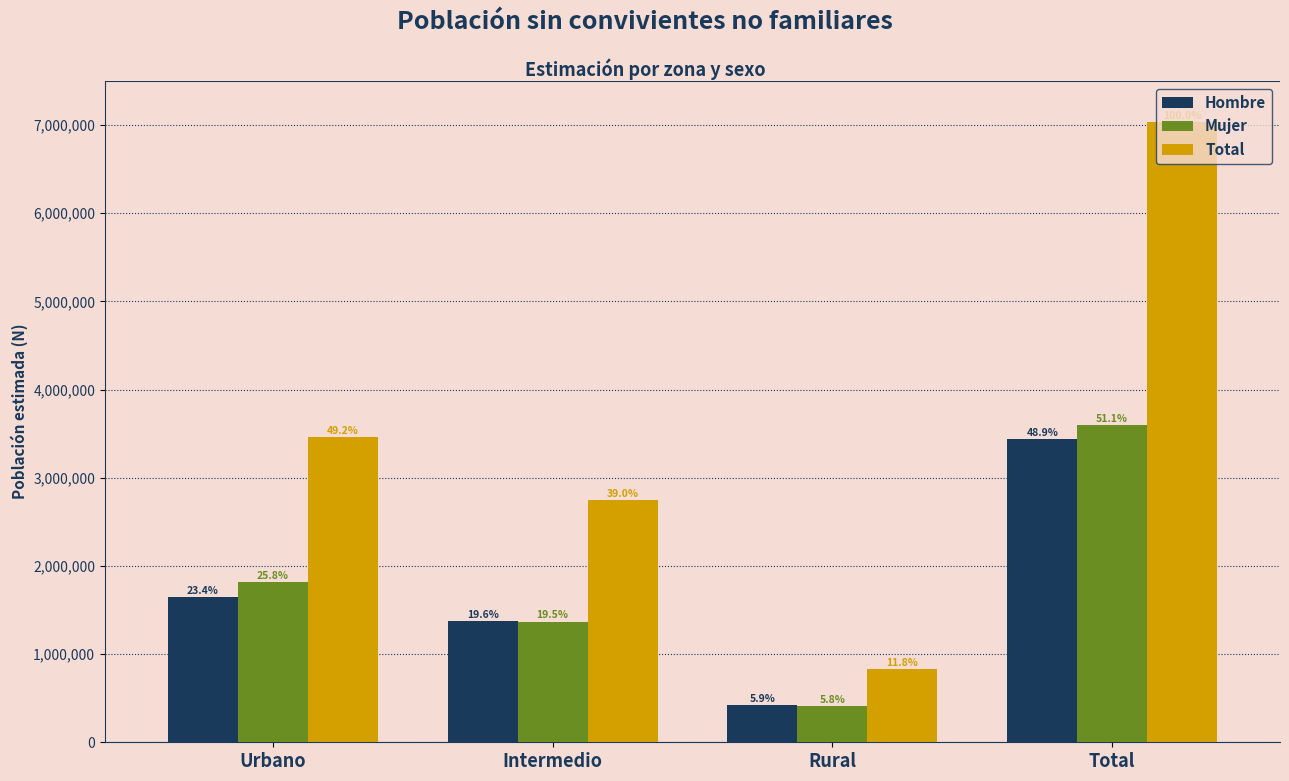

What is the smallest value displayed?

409576